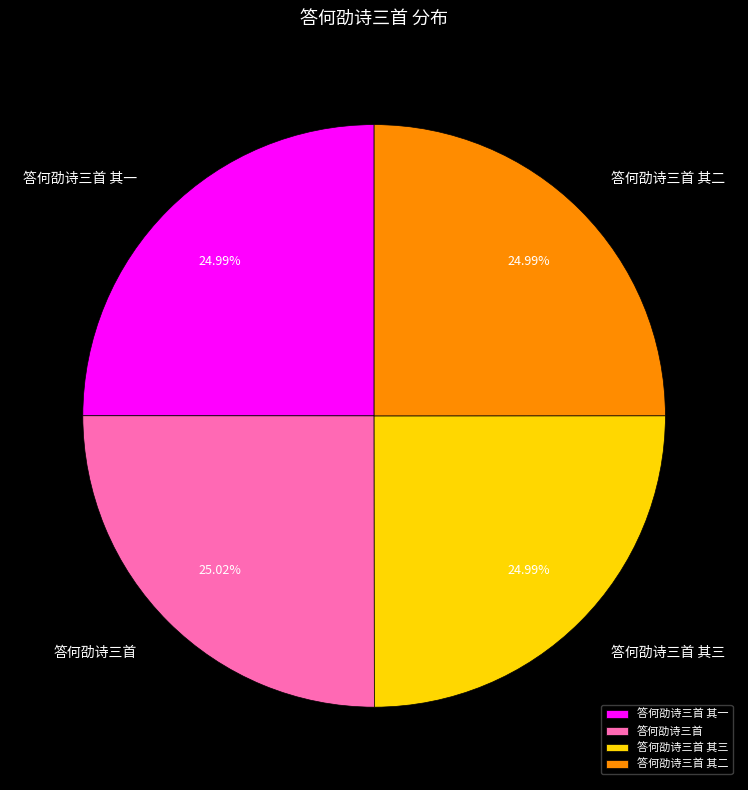

Count the number of slices in the pie.

4